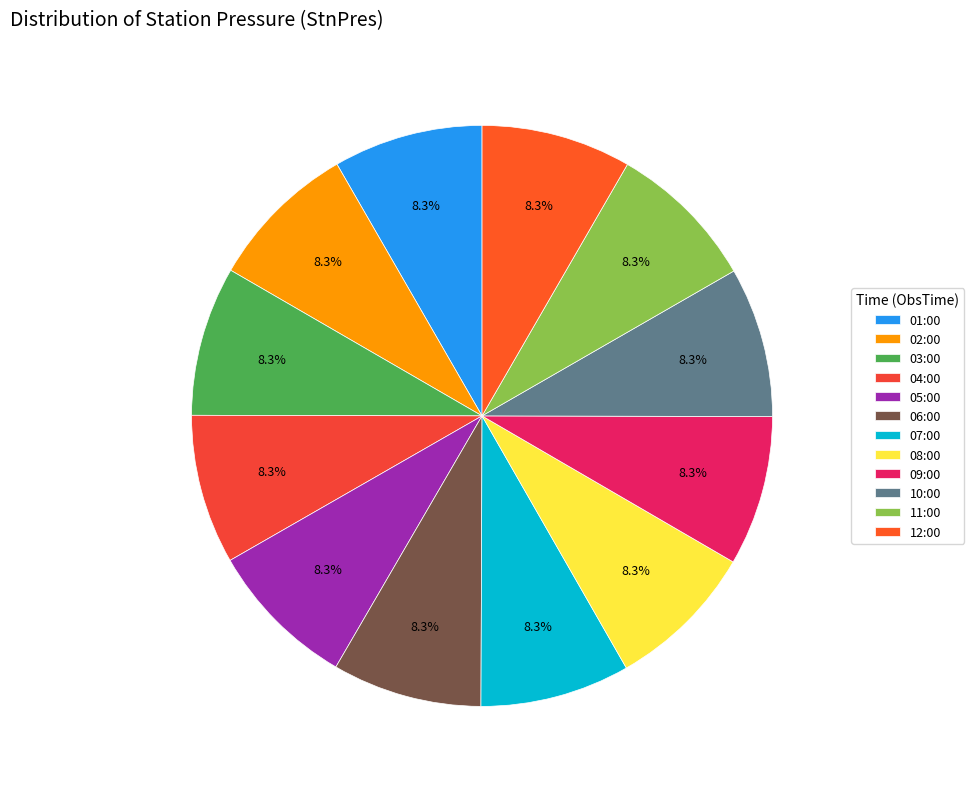

How many slices are in this pie chart?

12